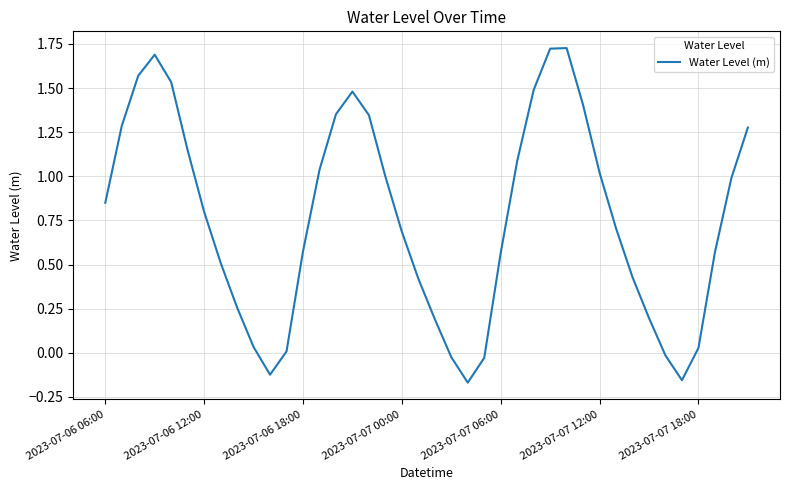

What is the difference between the maximum and minimum values?

1.9